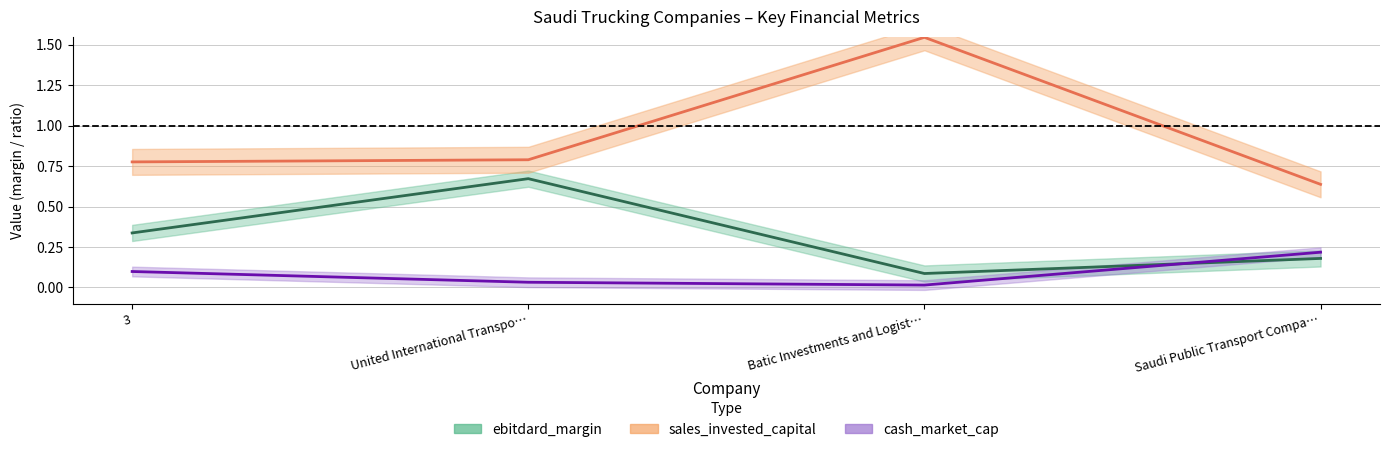

What value does the ebitdard_margin series have at 3?

0.3